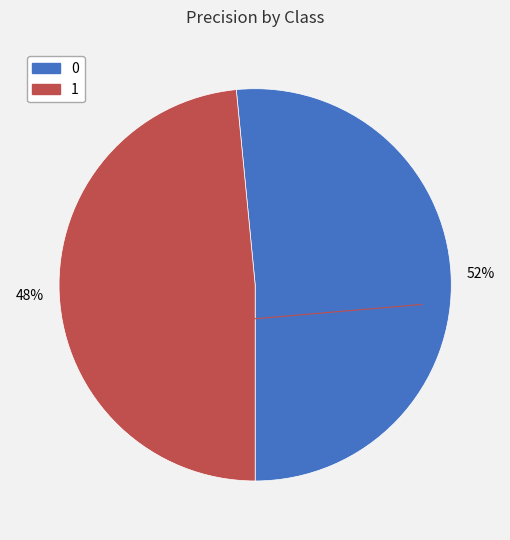

Count the number of slices in the pie.

2